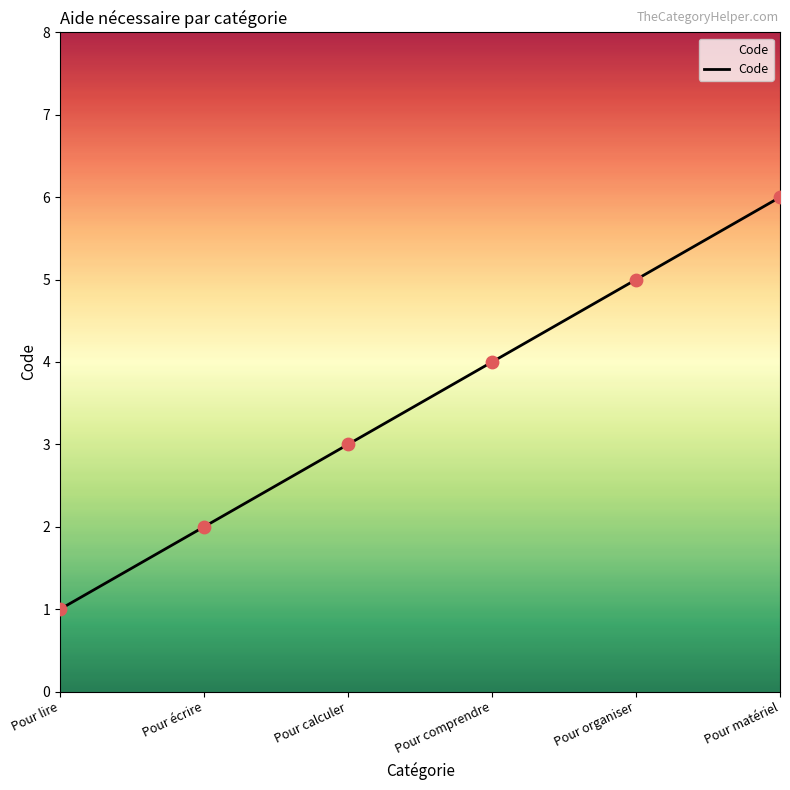

Approximately how many times larger is the value at Pour calculer compared to Pour lire?

3.0